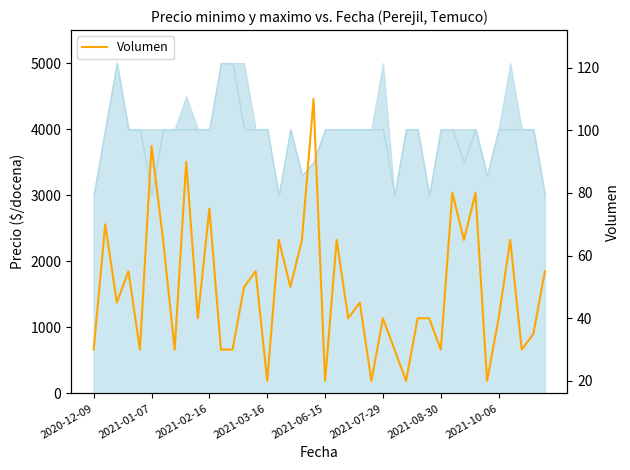

What position from the left is 29?

30